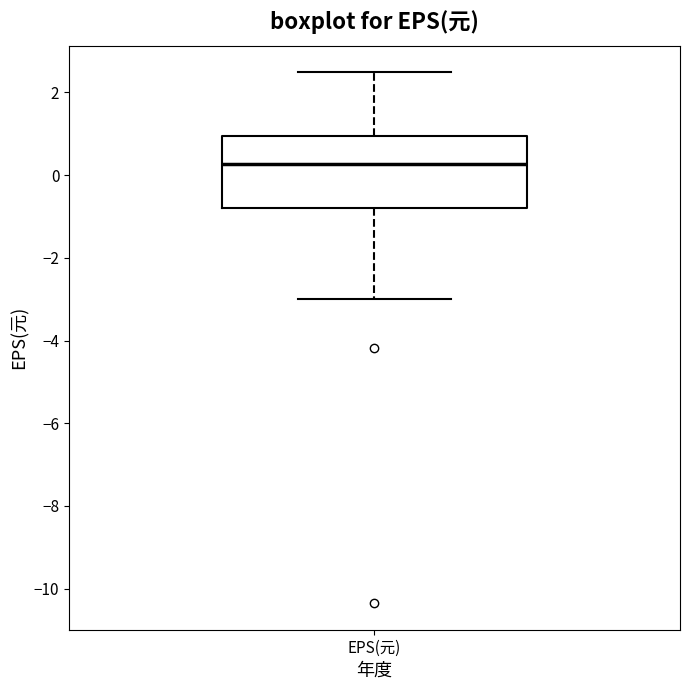

Read this box plot against the y-axis: the position of the median line, the range covered by the box, and the ends of both whiskers. The values are not printed on the chart, so give them approximately, as read against the axis.

median 0.2, box -0.8 to 1.0, whiskers -3.0 to 2.4